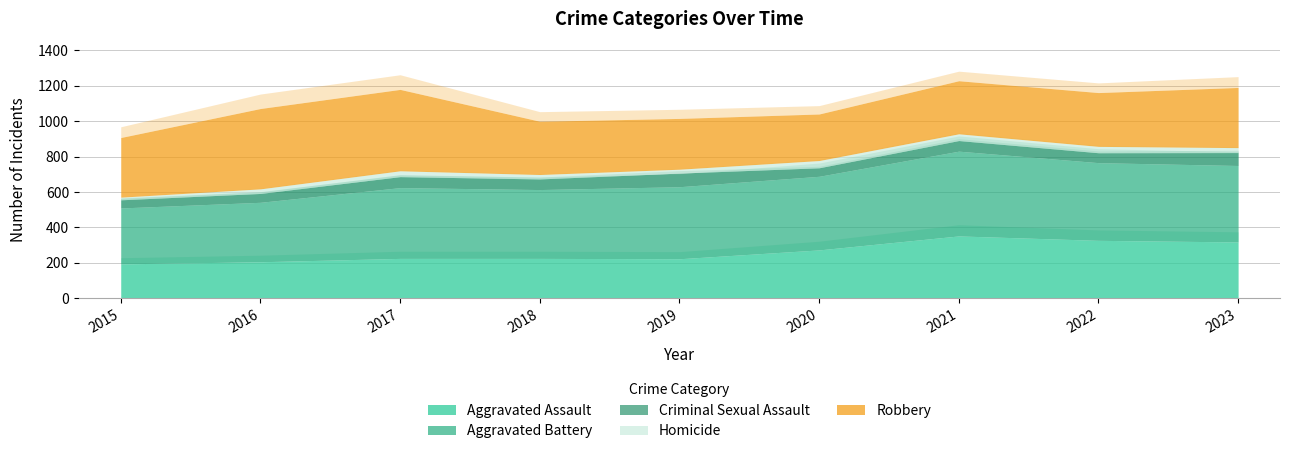

What is the difference between the Robbery values at 2018 and 2019?

14